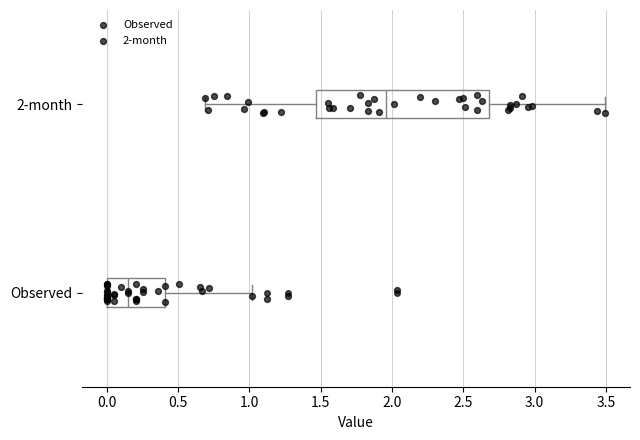

Reading bottom to top, read every box against the x-axis: the position of its median line, the range the box covers, and the ends of its whiskers. The values are not printed on the chart, so give them approximately, as read against the axis.

Observed: median 0.15, box 0.00 to 0.40, whiskers 0.00 to 1.00
2-month: median 1.95, box 1.45 to 2.70, whiskers 0.70 to 3.50